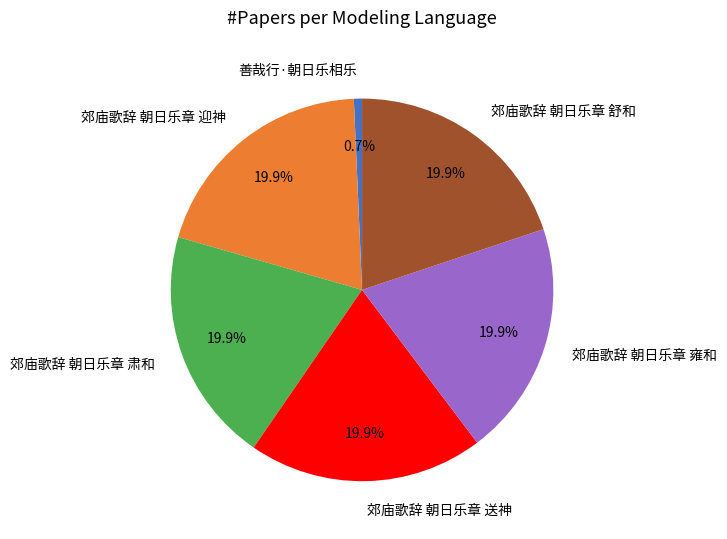

What percentage is the 郊庙歌辞 朝日乐章 送神 slice, to the nearest percent?

20%